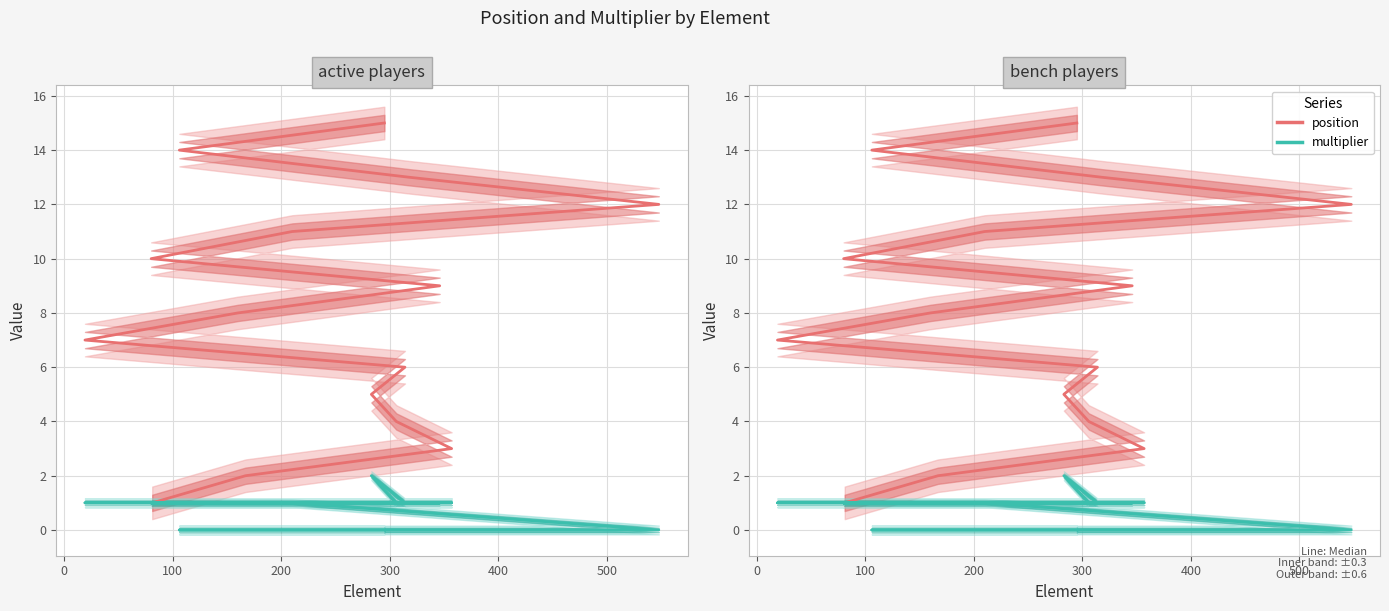

The value of position at 200 is 6. True or false?

False